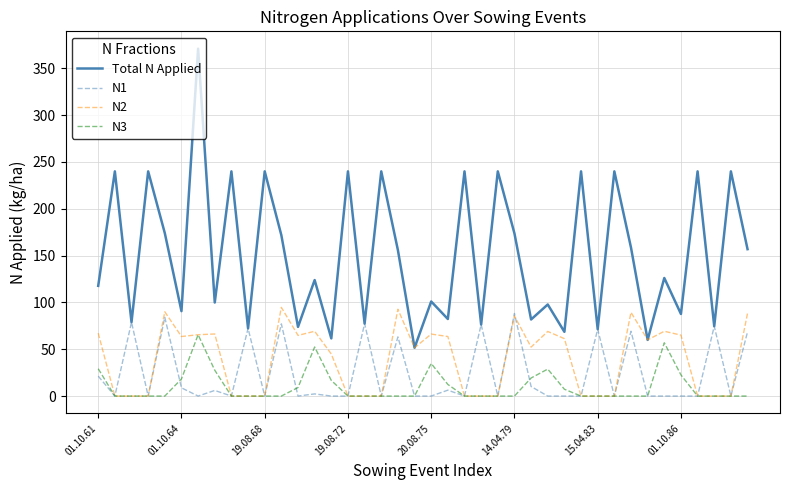

Which series has the largest total across all categories?

Total N Applied